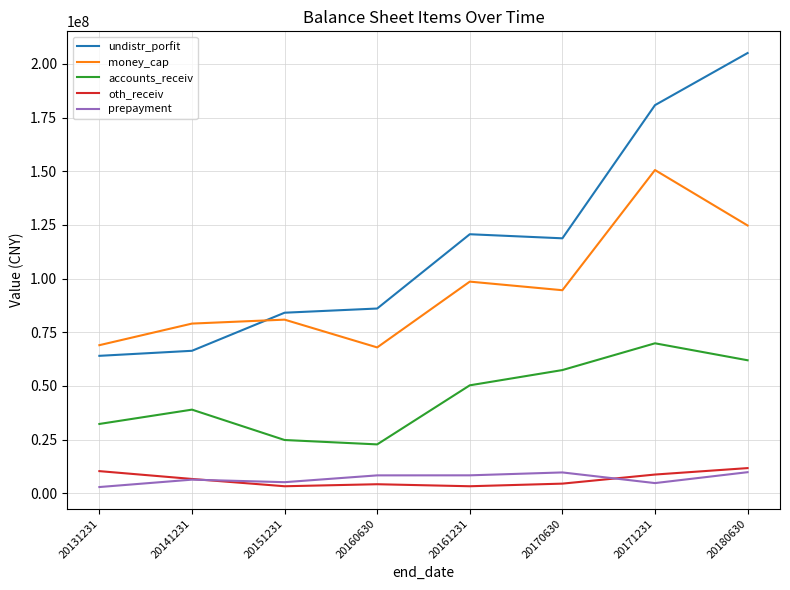

Which series has the widest spread of values?

undistr_porfit